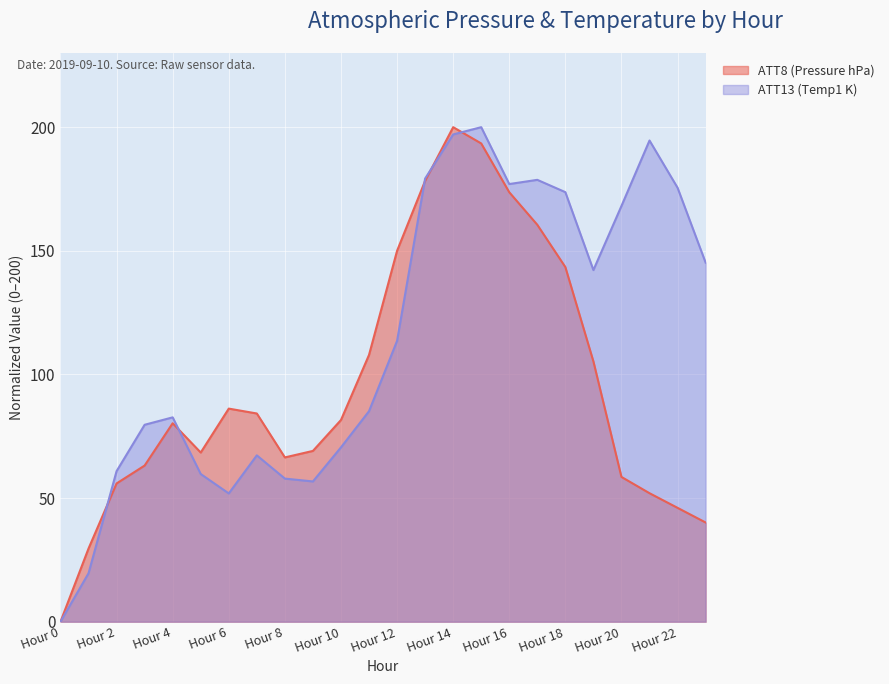

Where does the ATT13 (Temp1 K) series first go above 113?

Hour 12